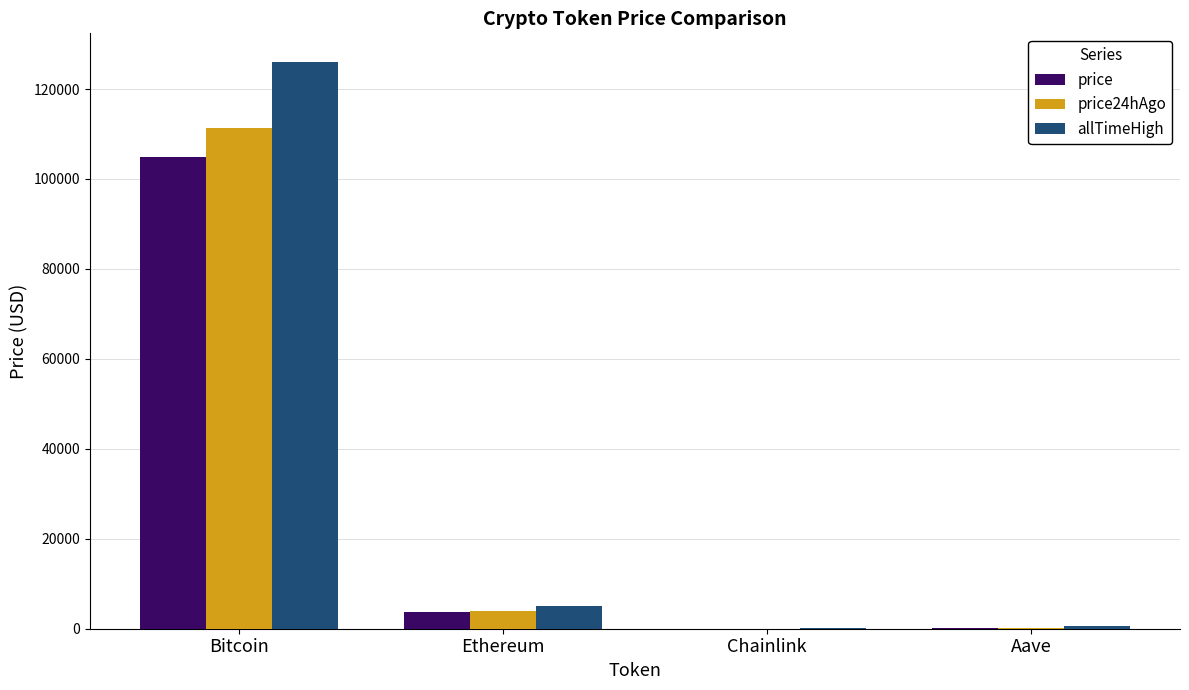

At which category is the sum across all series the highest?

Bitcoin